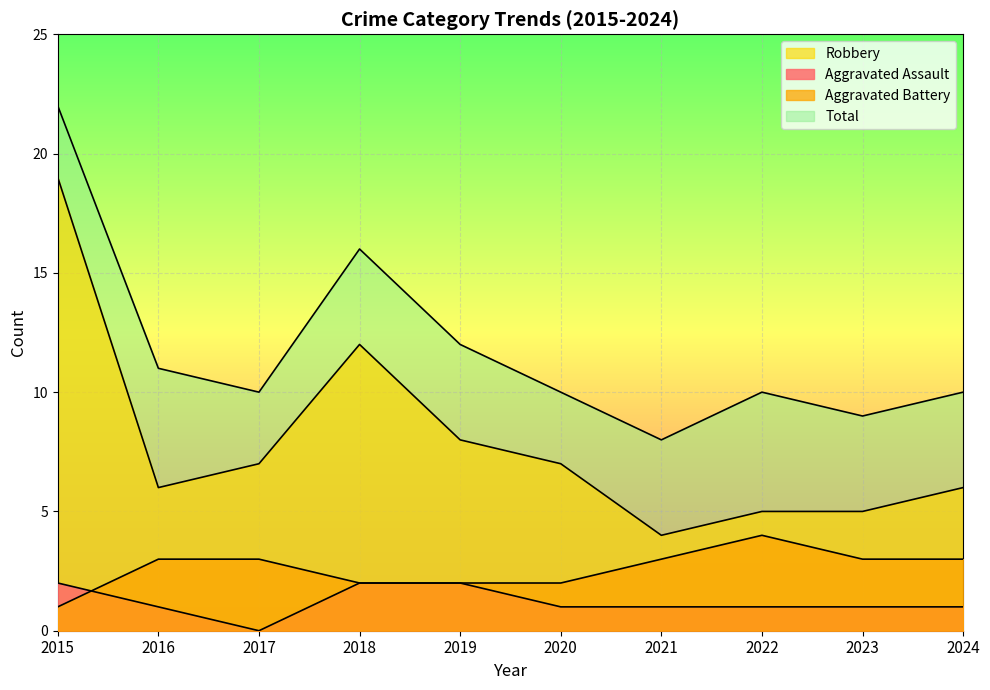

At how many categories does at least one series exceed 6?

10